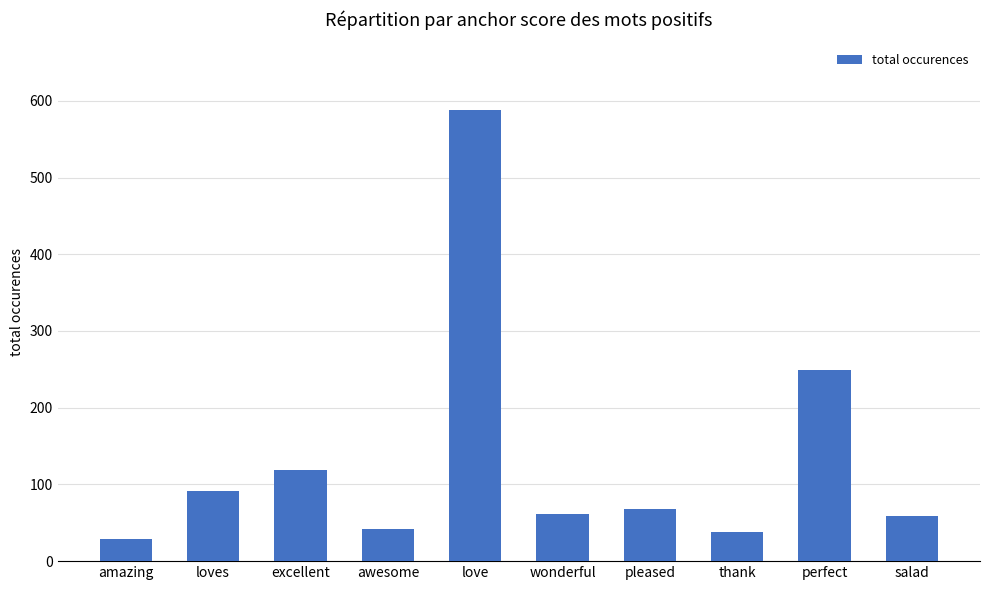

What is the smallest value displayed?

29